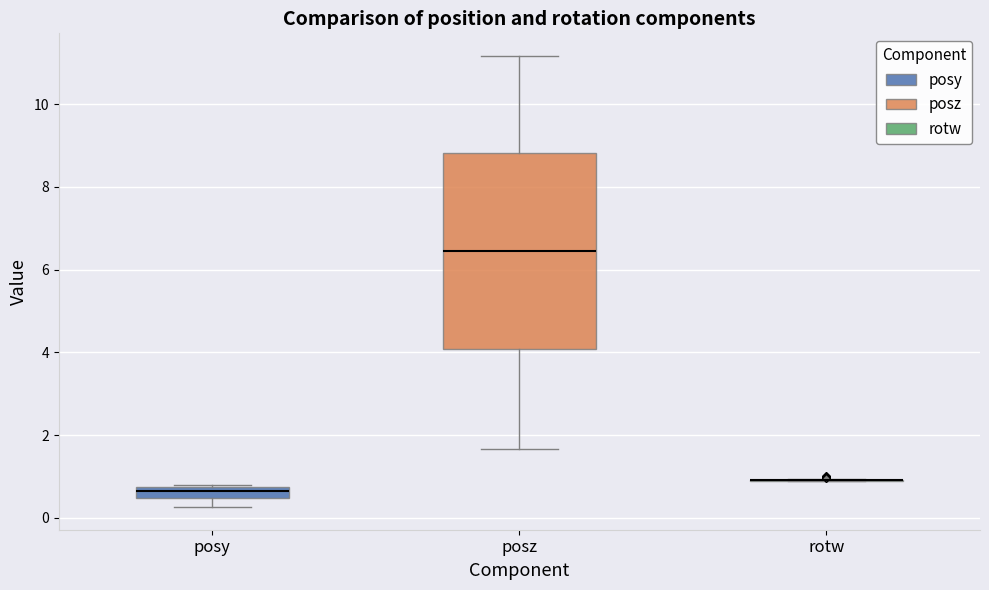

Which box is the tallest, from its lower edge to its upper edge?

posz